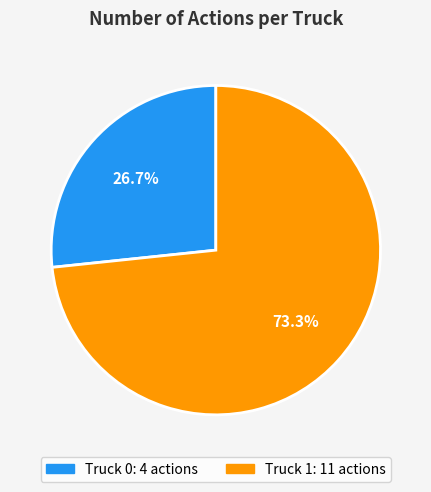

Is there a majority slice in this chart?

Yes